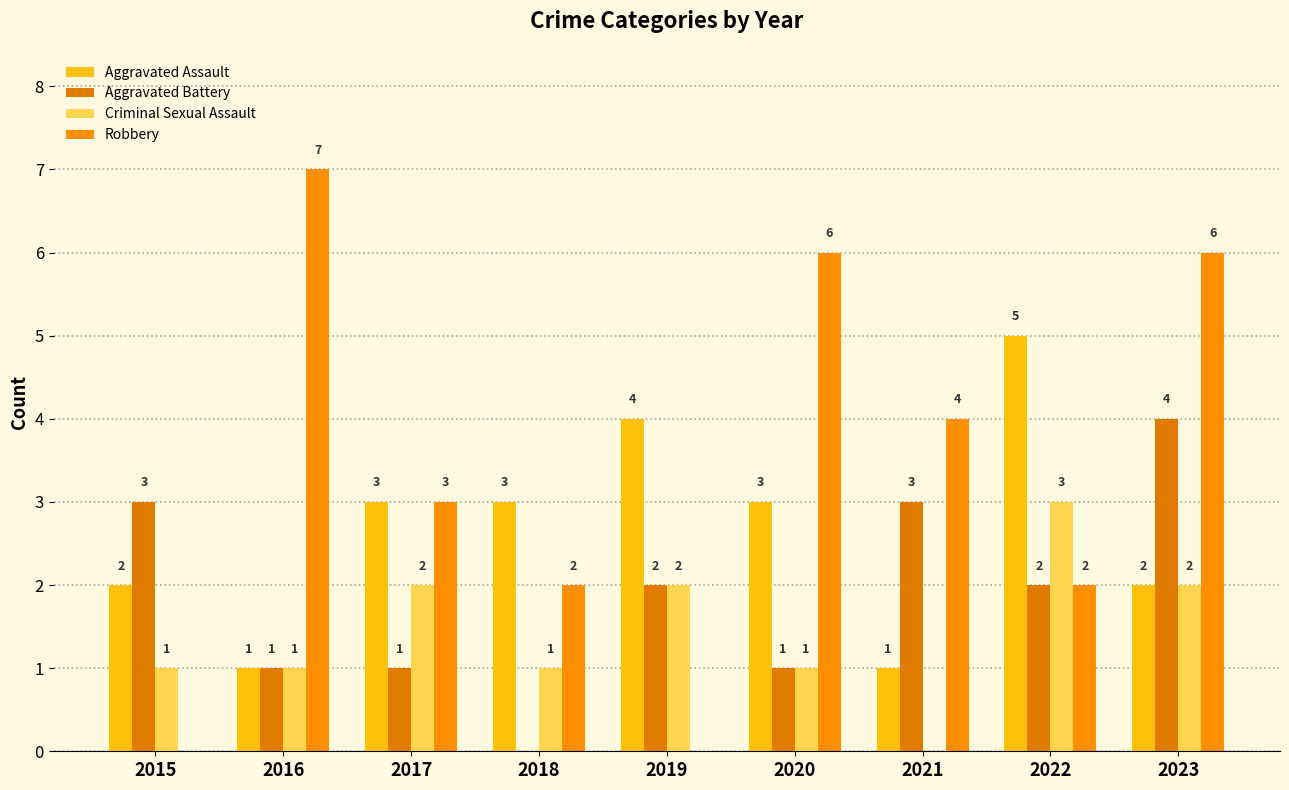

At which label does Aggravated Battery first exceed 2?

2015